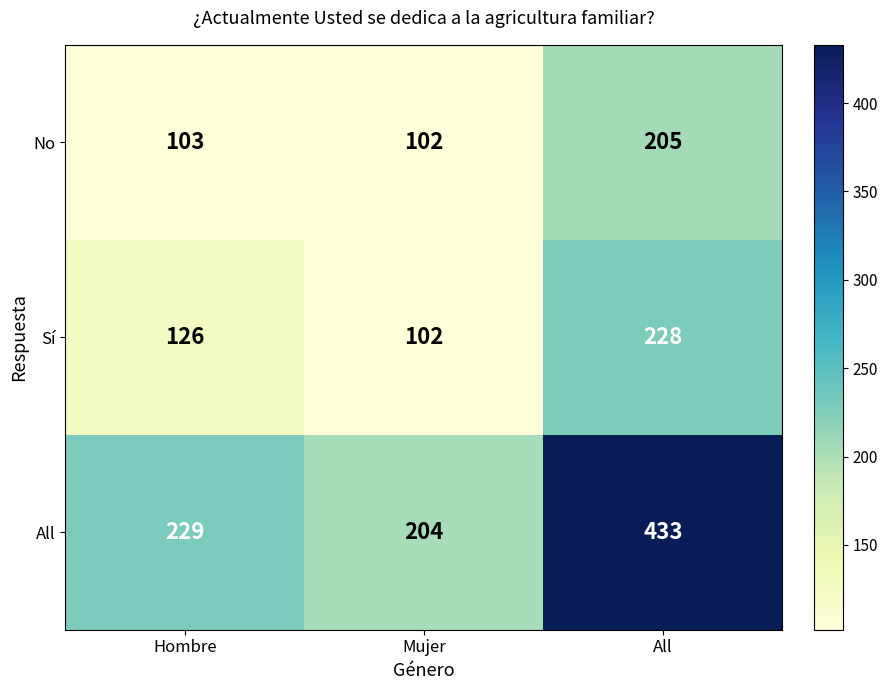

The value of All at All is 433. True or false?

True